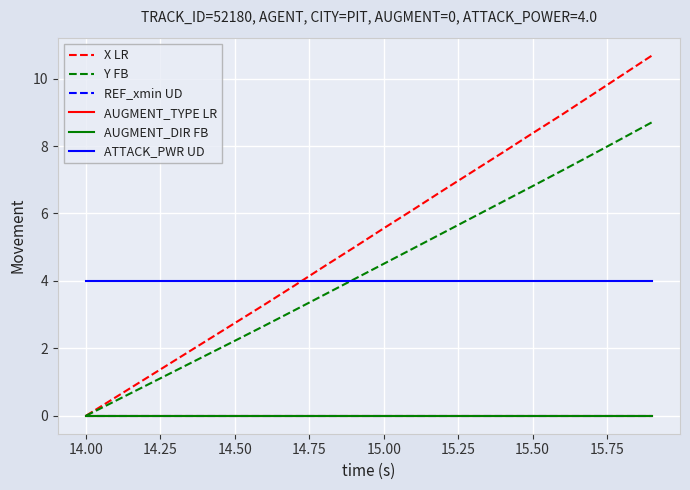

True or false: REF_xmin UD has more than 1 interior local peaks.

False